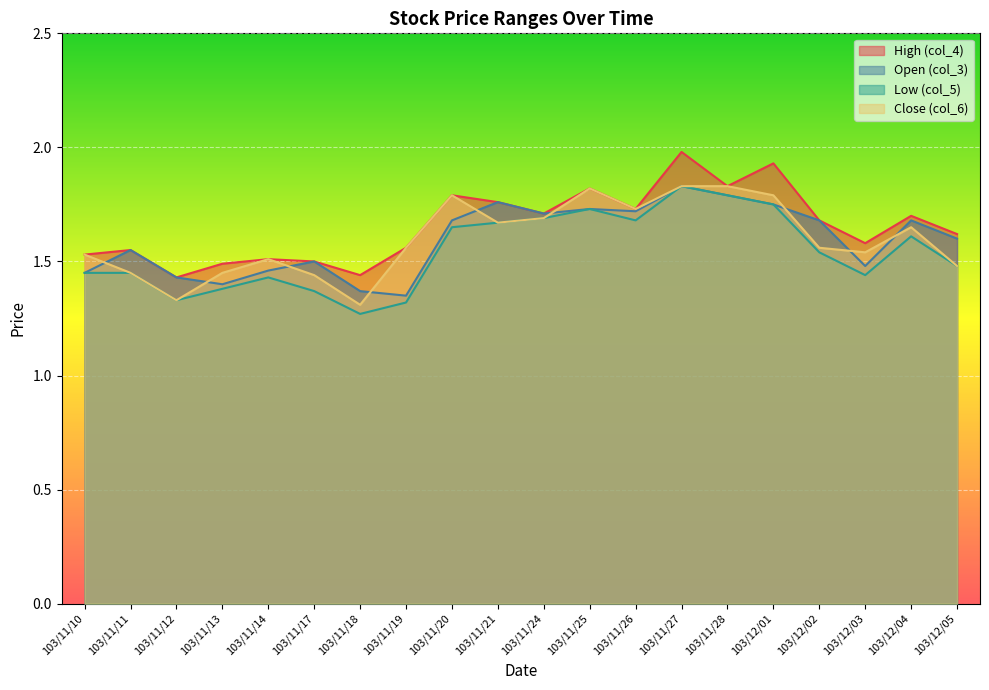

The col_4 series shows 2.1 at 103/11/18. True or false?

False